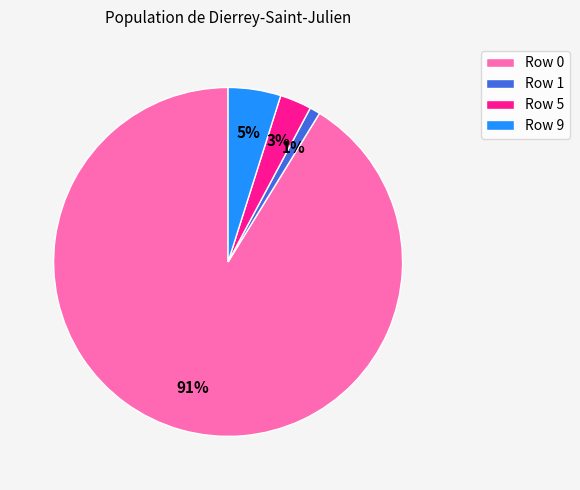

Rank the categories by value from highest to lowest.

Row 0, Row 9, Row 5, Row 1